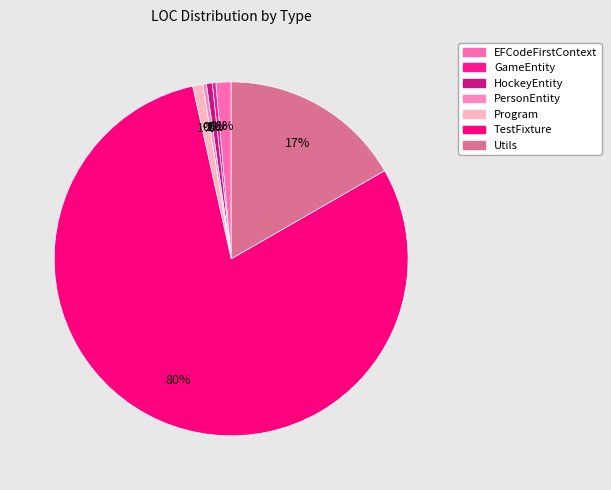

Which slice represents more than half of the pie?

TestFixture